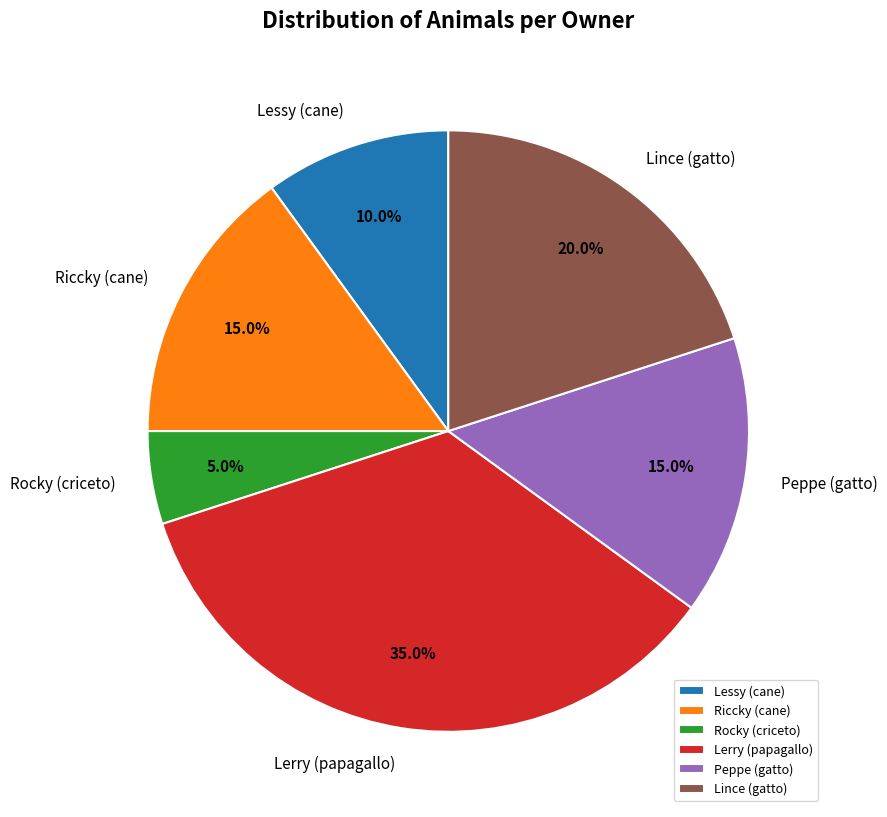

How much of the chart is everything except Rocky (criceto)?

95.0%